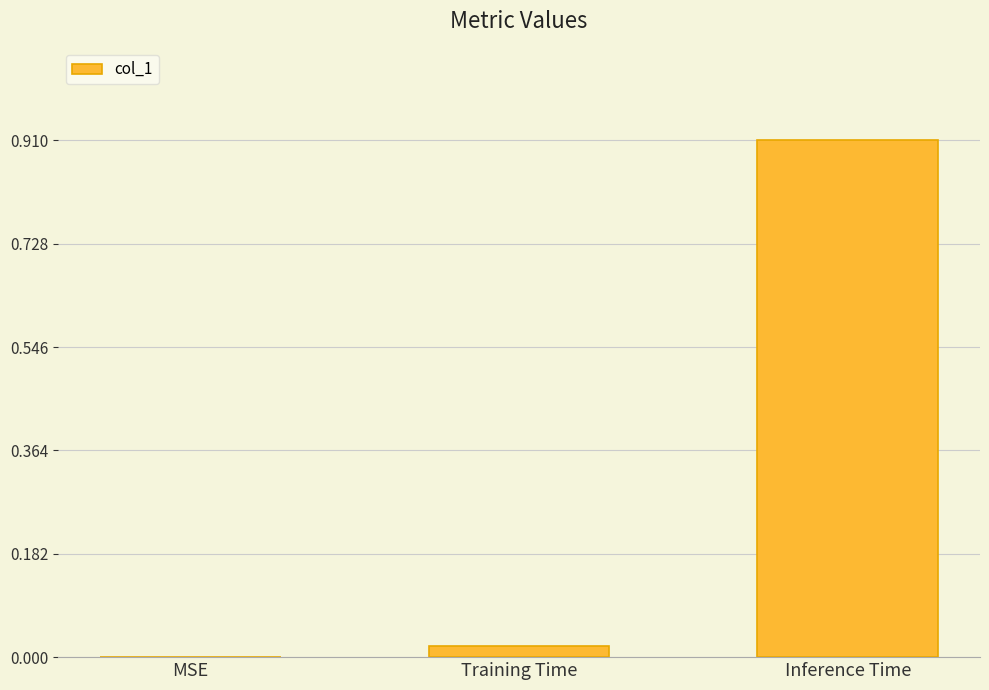

What is the sum of the values at Inference Time and MSE?

0.9